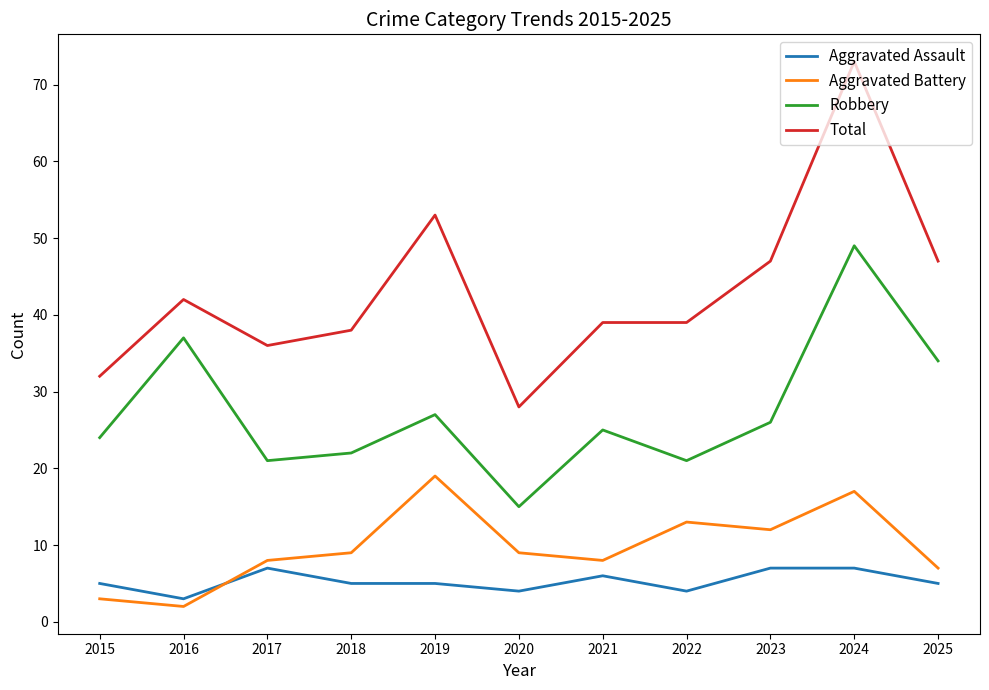

The Robbery series shows 21 at 2022. True or false?

True